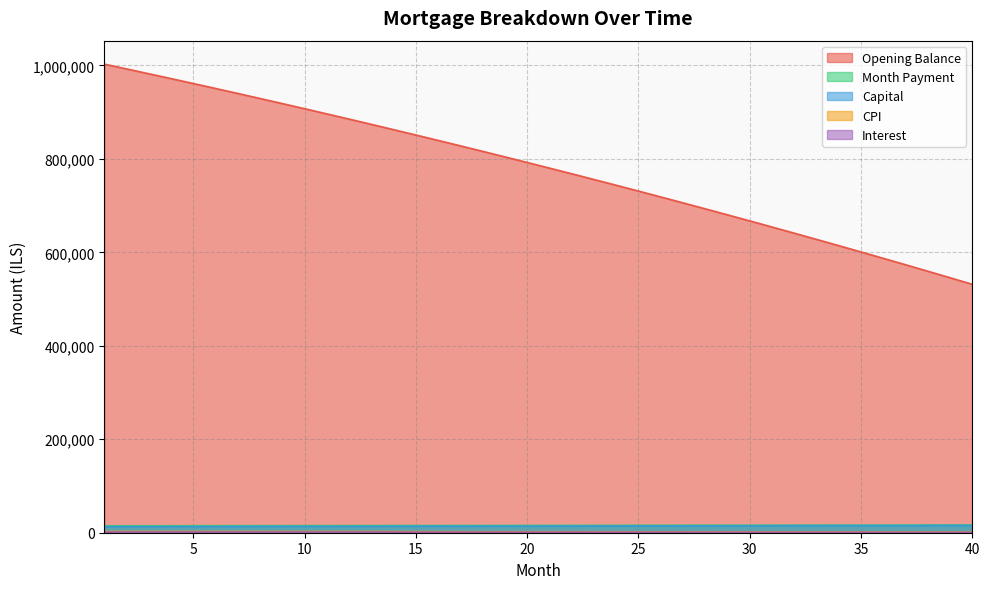

At how many categories does at least one series exceed 4879?

40